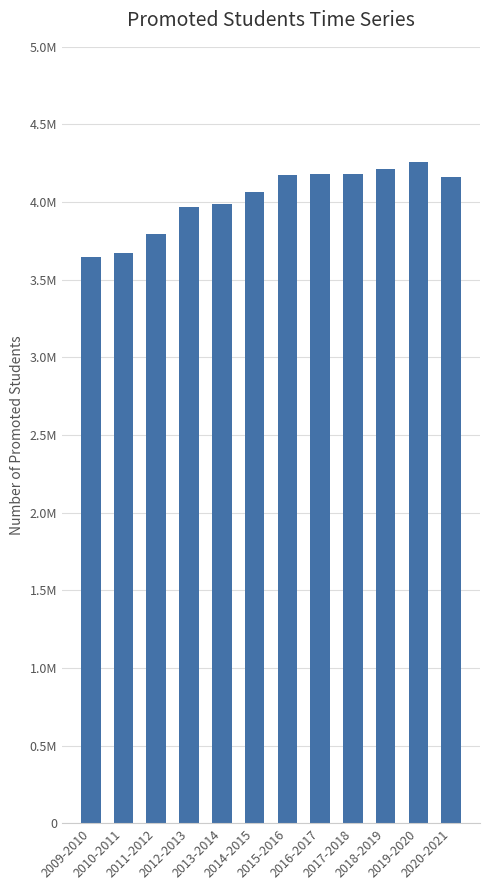

At which category does the chart reach its minimum across all series?

2009-2010